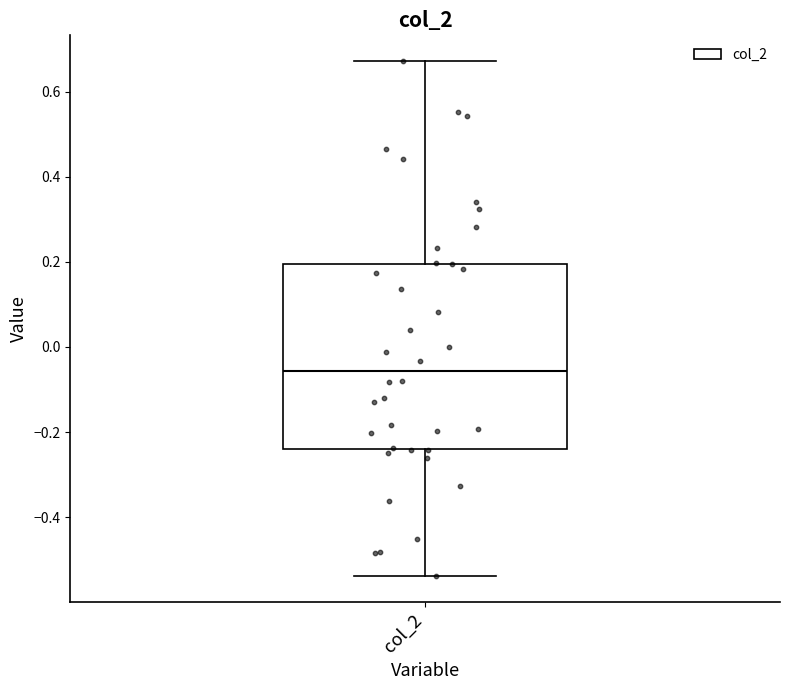

Read this box plot against the y-axis: the position of the median line, the range covered by the box, and the ends of both whiskers. The values are not printed on the chart, so give them approximately, as read against the axis.

median -0.06, box -0.24 to 0.20, whiskers -0.54 to 0.68